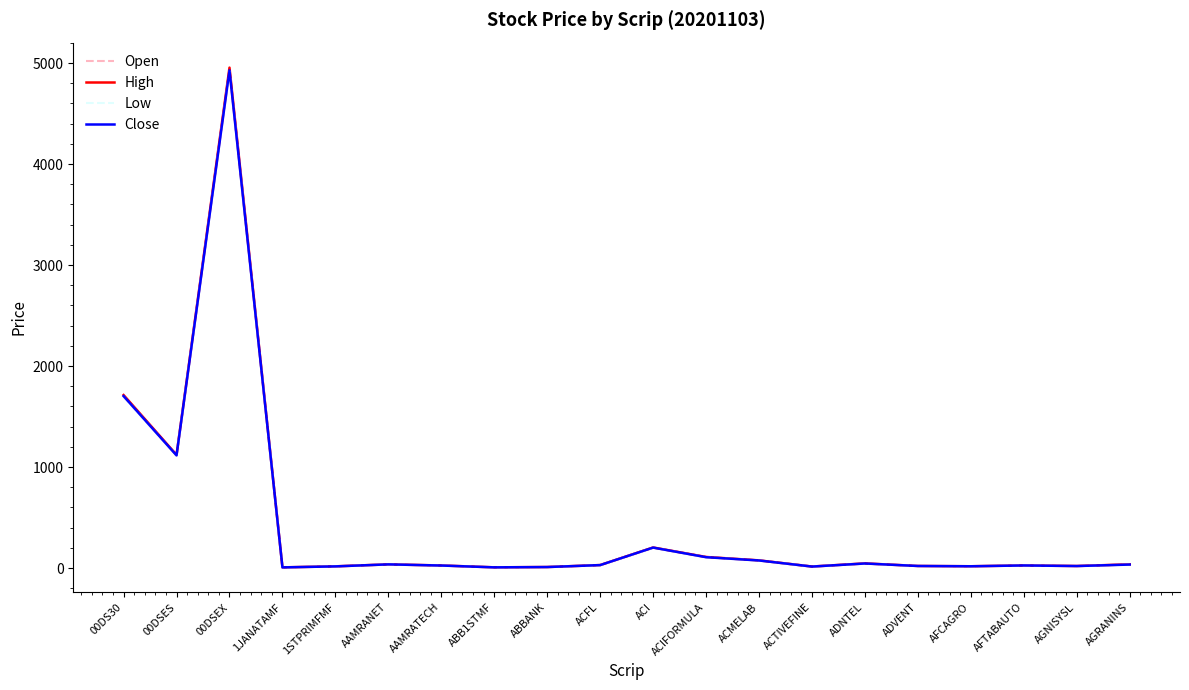

What is the highest value of the Open series?

4918.4